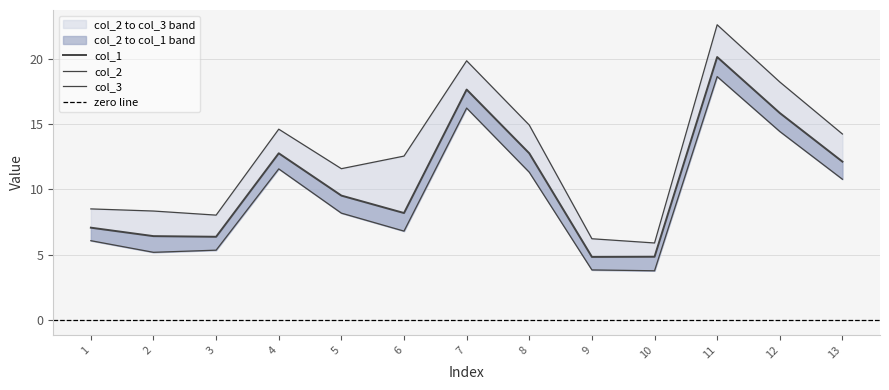

The col_1 series shows 12.8 at 4. True or false?

True